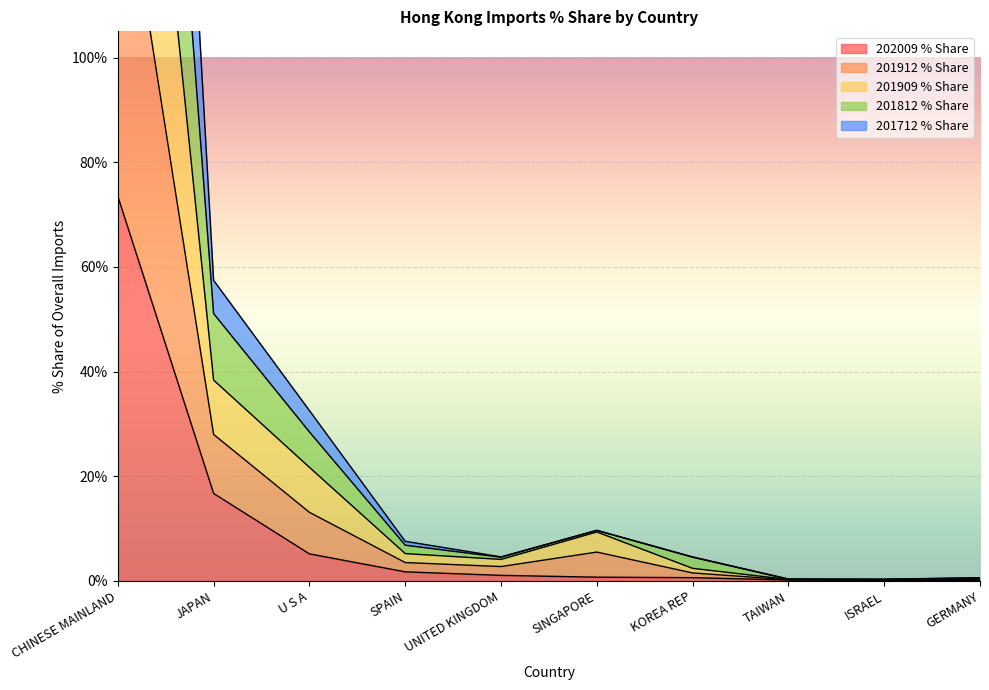

What are all the series names shown in the legend?

202009 % Share, 201912 % Share, 201909 % Share, 201812 % Share, 201712 % Share